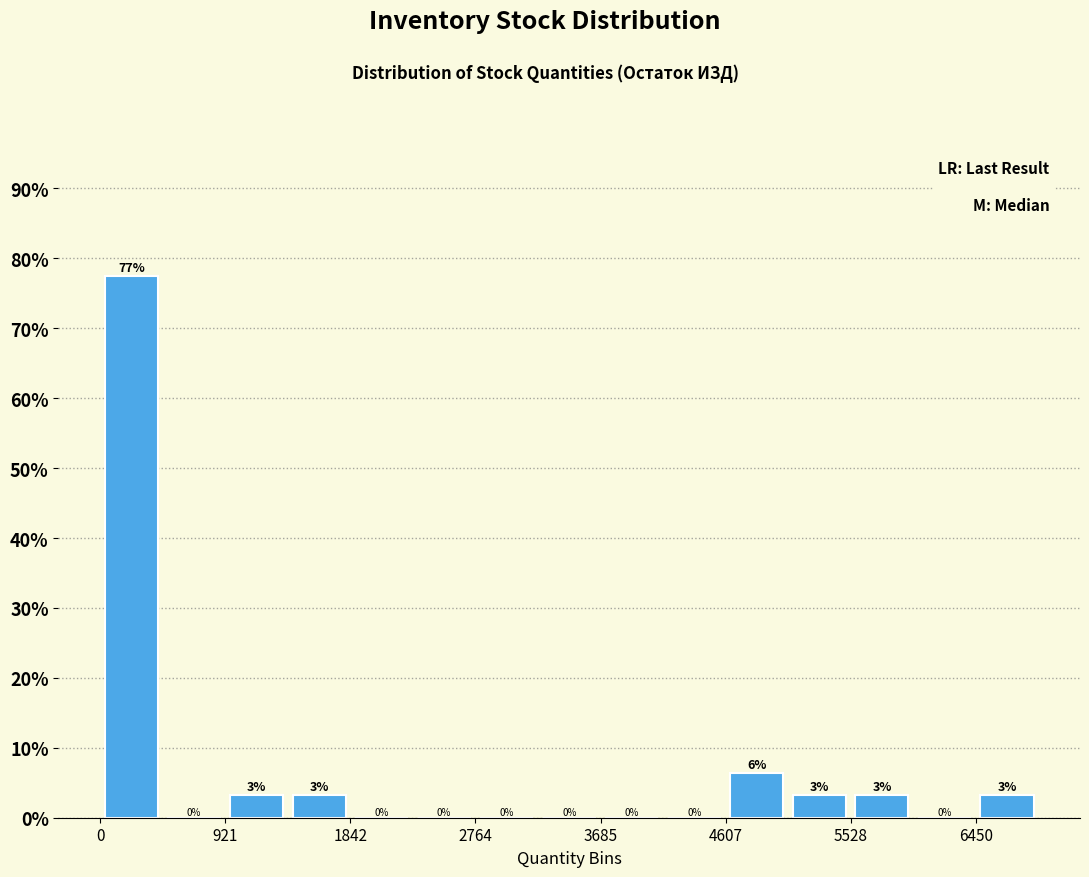

Over which range of the x-axis is the bar tallest?

0 to 500